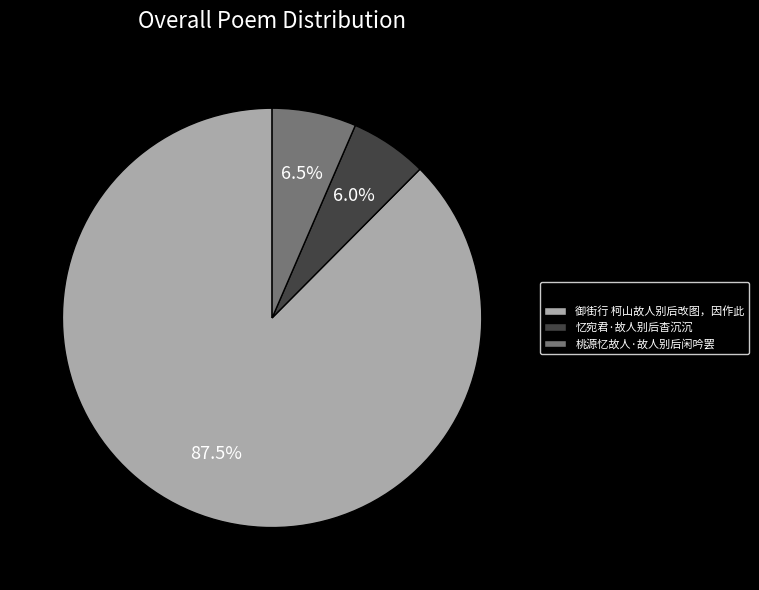

What percentage do 桃源忆故人·故人别后闲吟罢 and 御街行 柯山故人别后改图，因作此 together represent?

94.0%